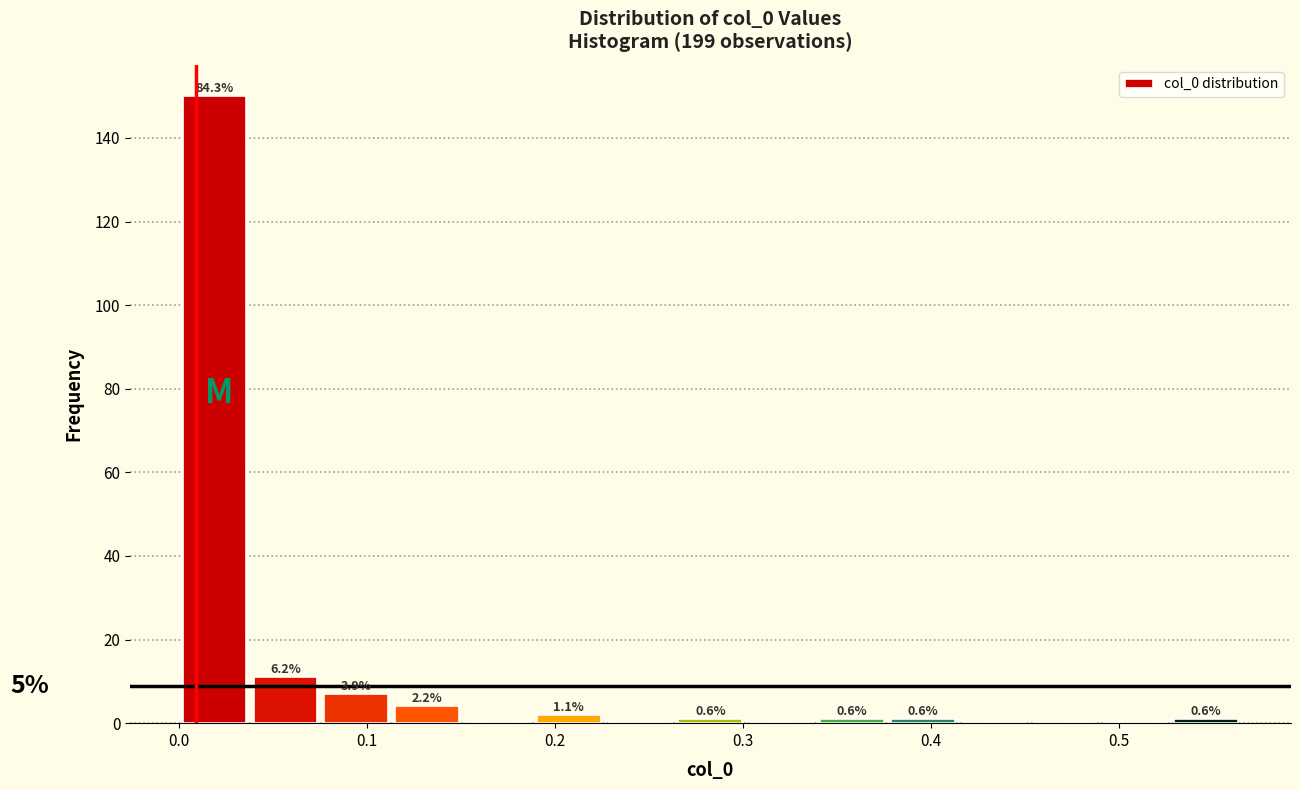

Read against the x-axis, roughly where is the centre of the tallest bar?

0.02